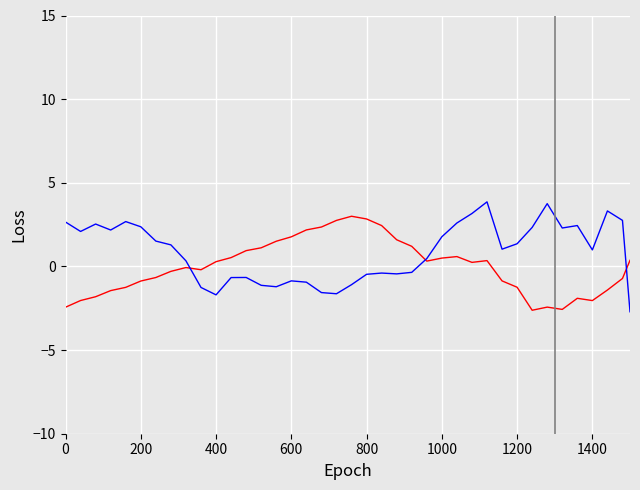

What is the greatest value displayed?

3.9